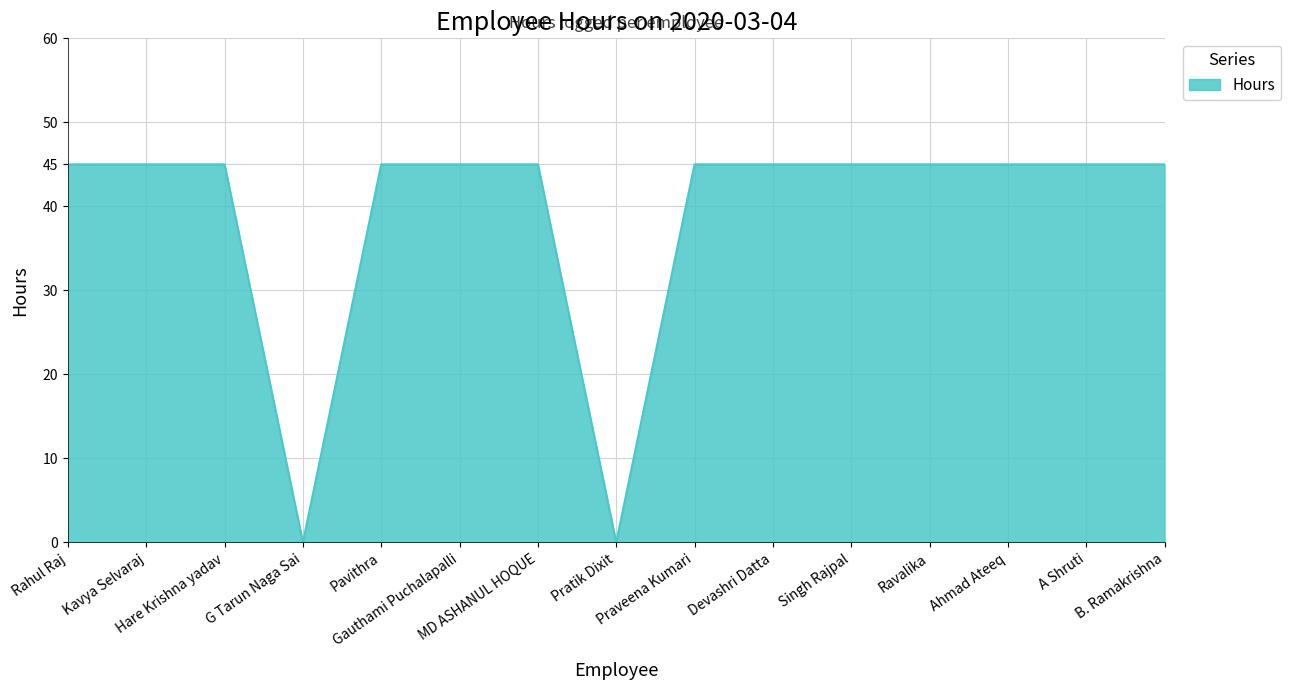

What is the difference between the maximum and minimum values?

45